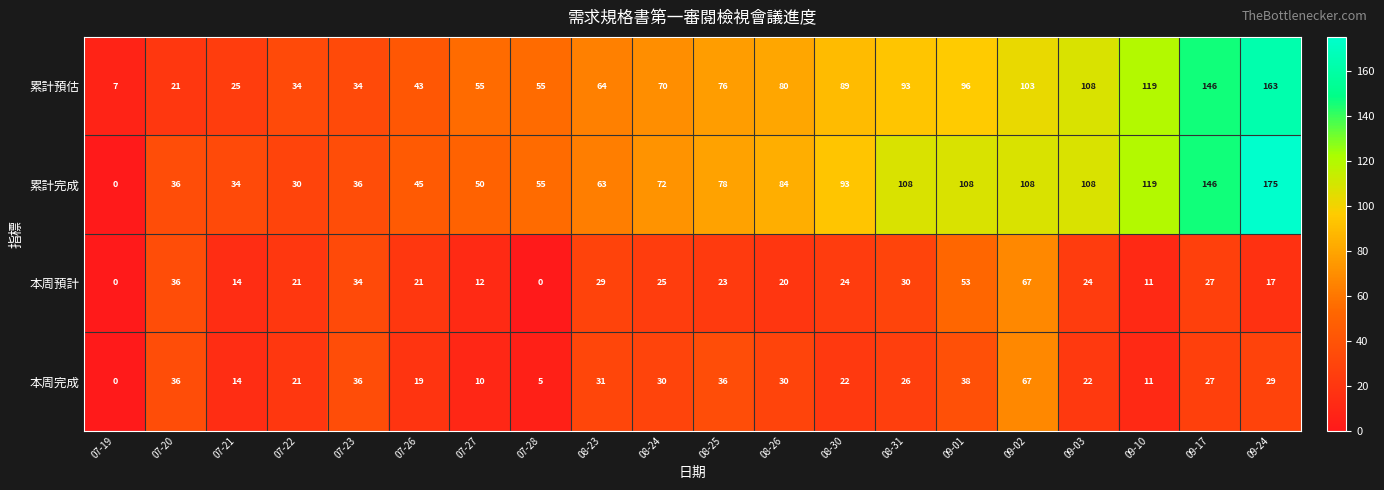

Count the number of categories in the chart.

20